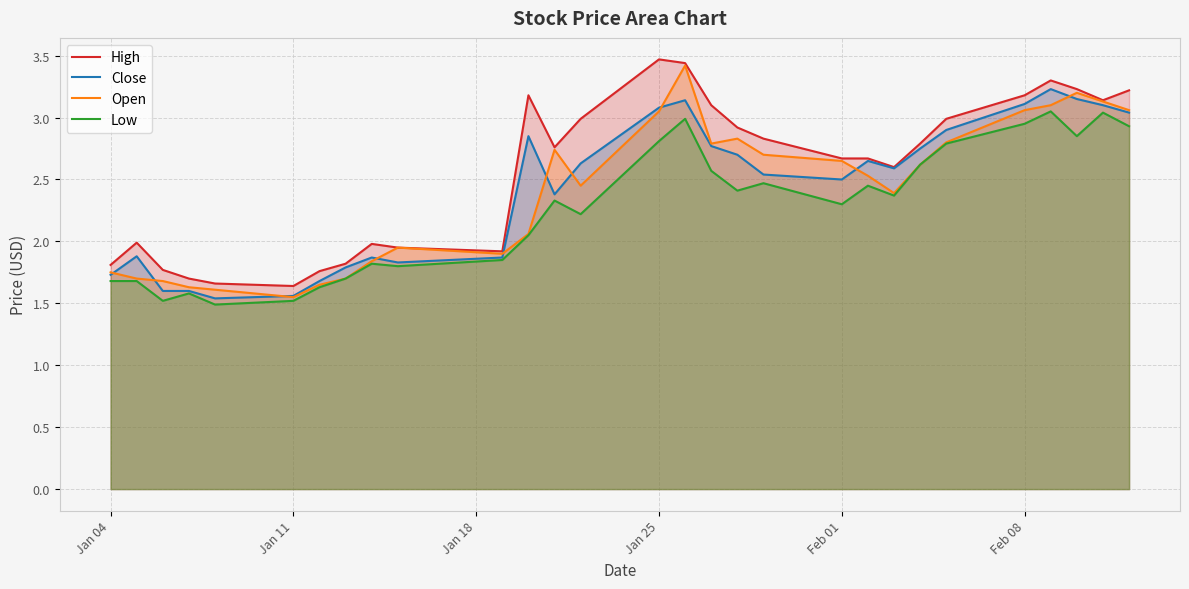

Is it true that Close equals 1.3 at Jan 25?

False